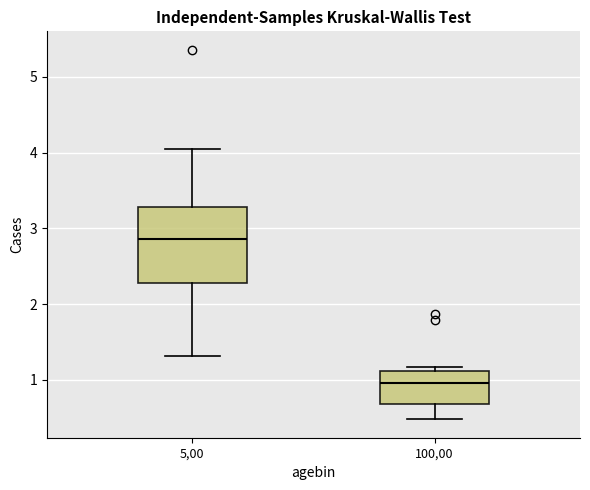

Which box has the lowest median line?

100,00